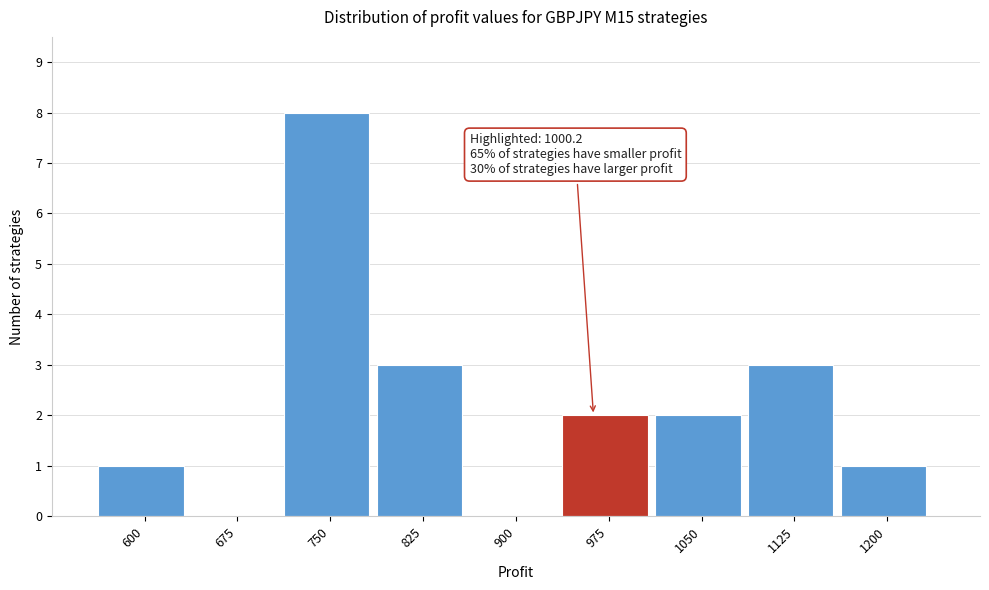

Reading left to right, what are all the values shown in this chart?

600=1	675=0	750=8	825=3	900=0	975=2	1050=2	1125=3	1200=1